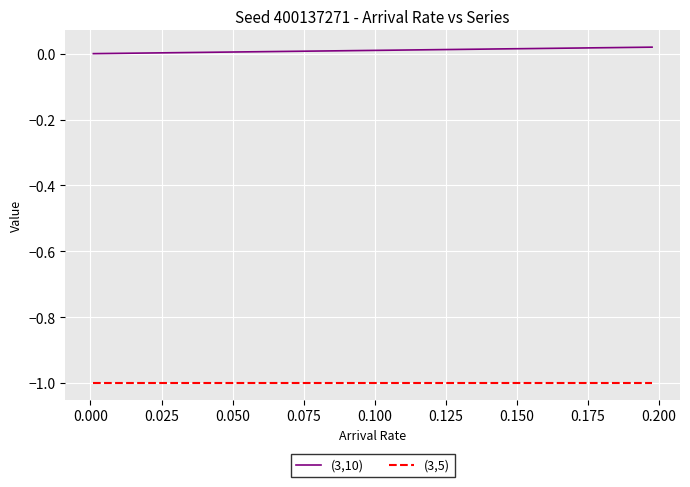

Which series has the largest range (max minus min)?

(3,10)